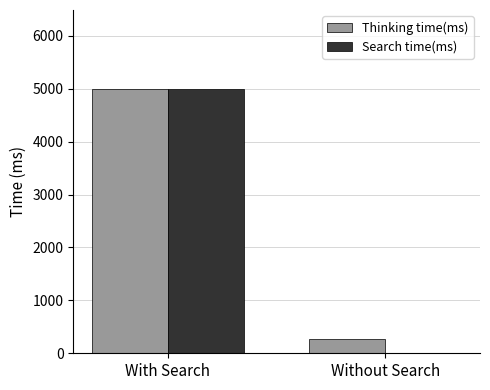

Is it true that Search time(ms) equals 0.0 at Without Search?

True